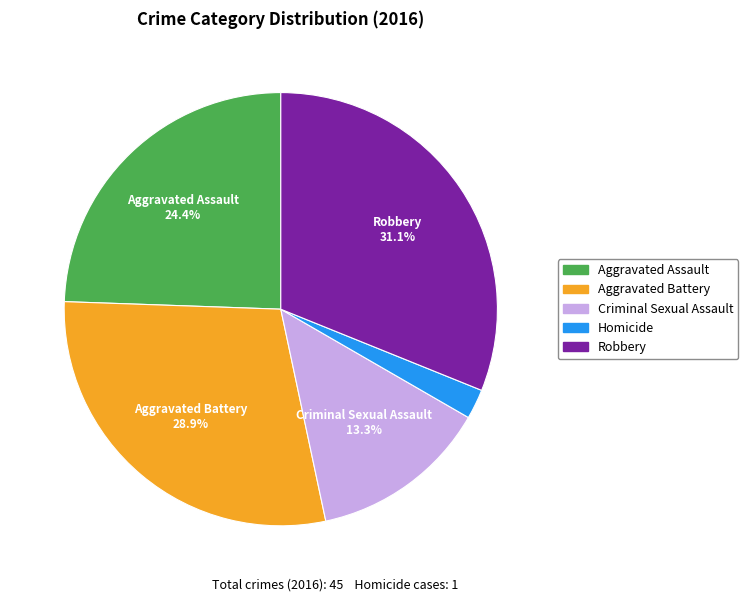

To the nearest percent, what portion does Aggravated Battery represent?

29%